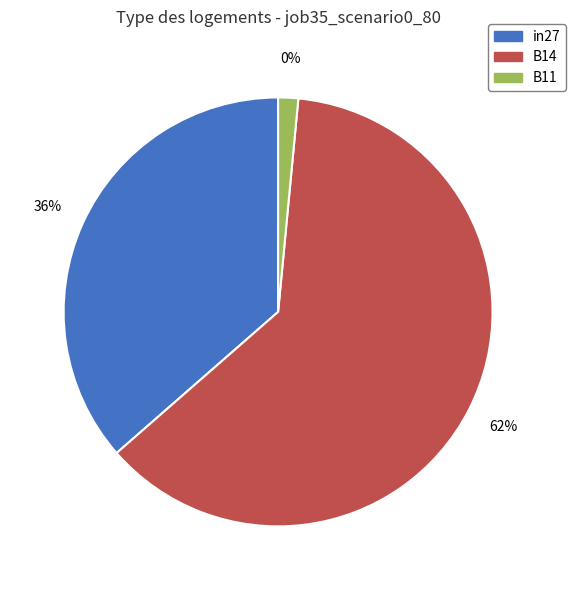

To the nearest percent, what portion does B11 represent?

2%